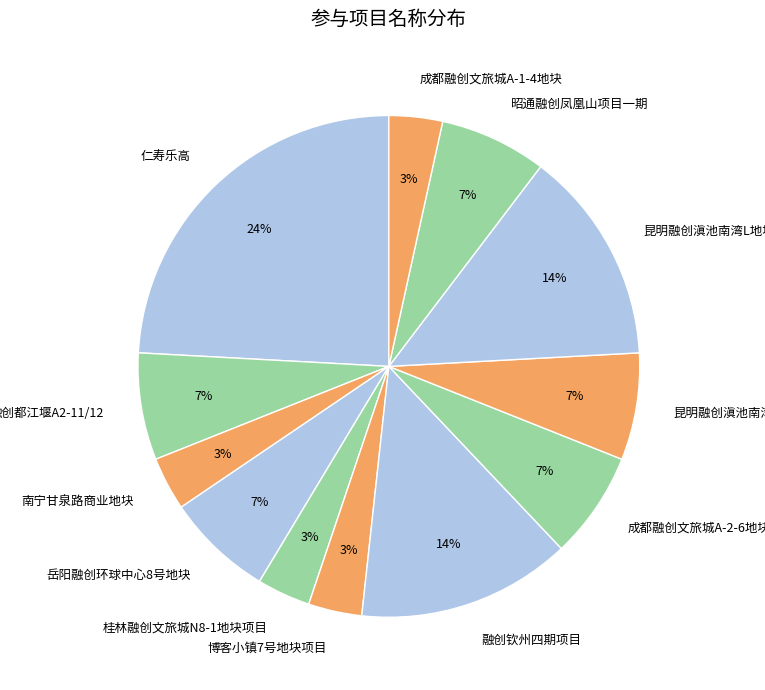

To the nearest percent, what is the combined percentage of 昆明融创滇池南湾L地块 and 昭通融创凤凰山项目一期?

21%